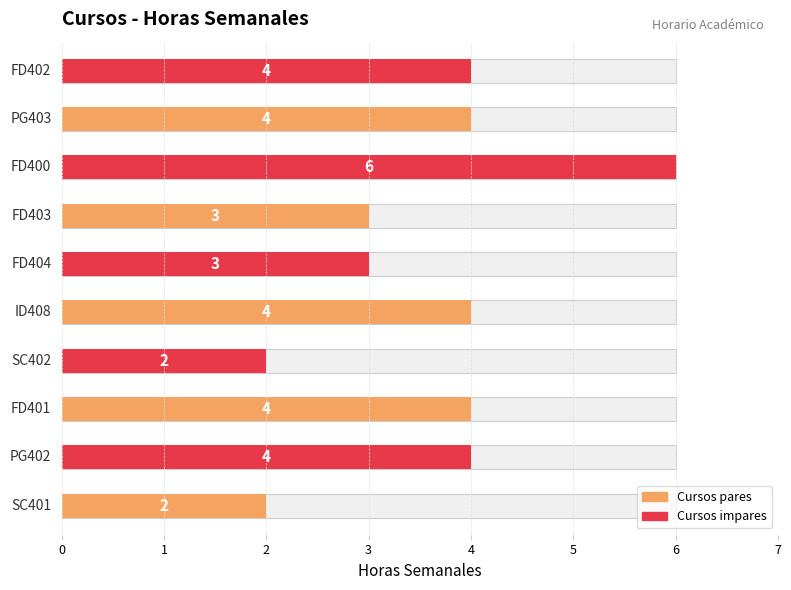

True or false: the data shows 7 at FD401.

False